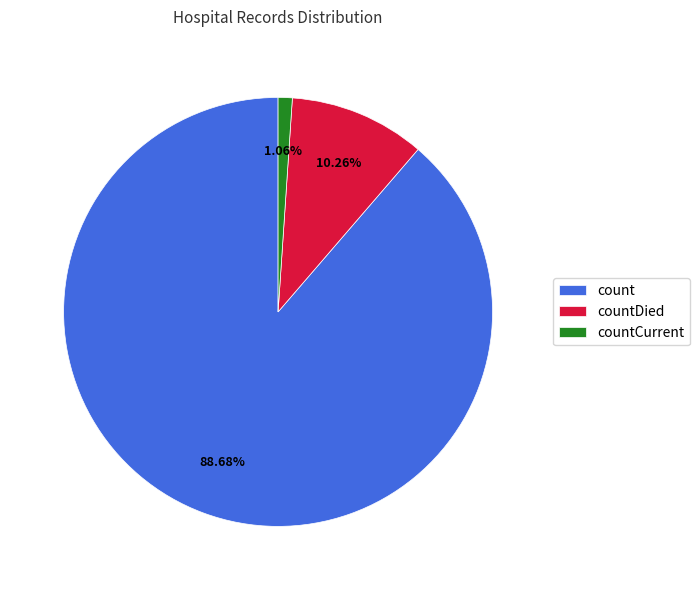

How many segments does this pie chart have?

3